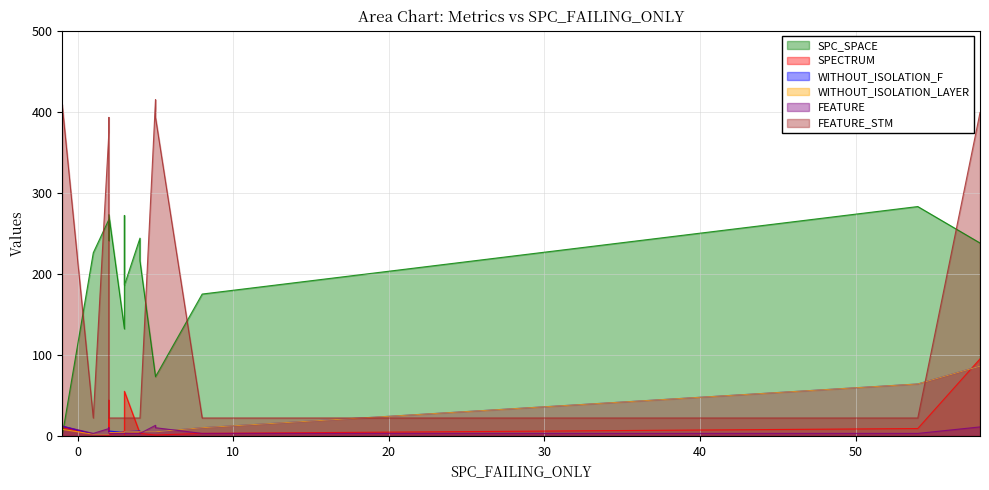

Which series ends up on top after the final intersection of FEATURE and WITHOUT_ISOLATION_LAYER?

WITHOUT_ISOLATION_LAYER